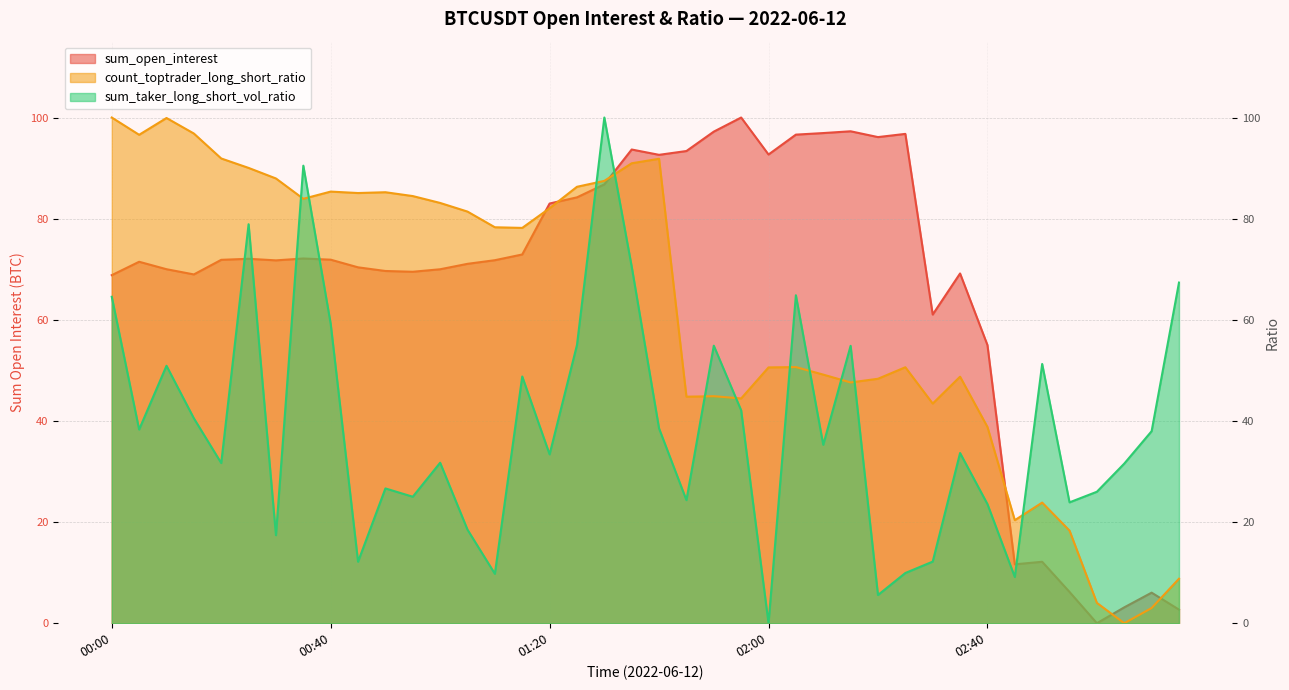

What is the total value across all series at 01:10?

159.9